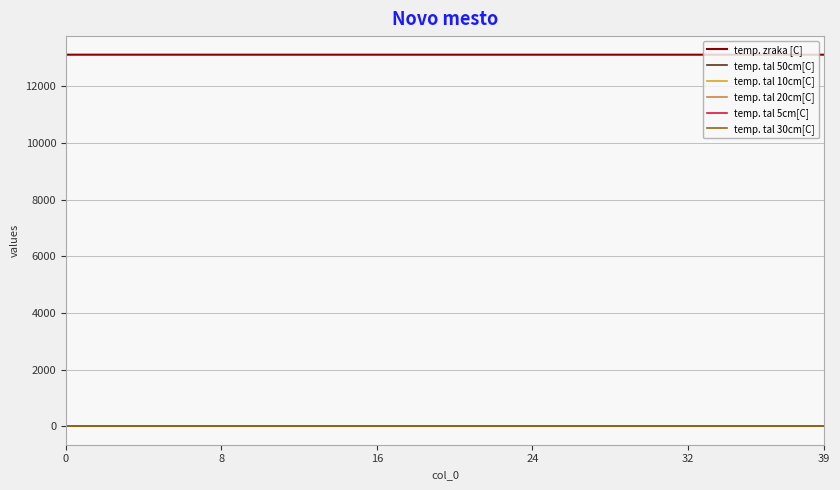

Which series has the largest total across all categories?

temp. zraka [C]